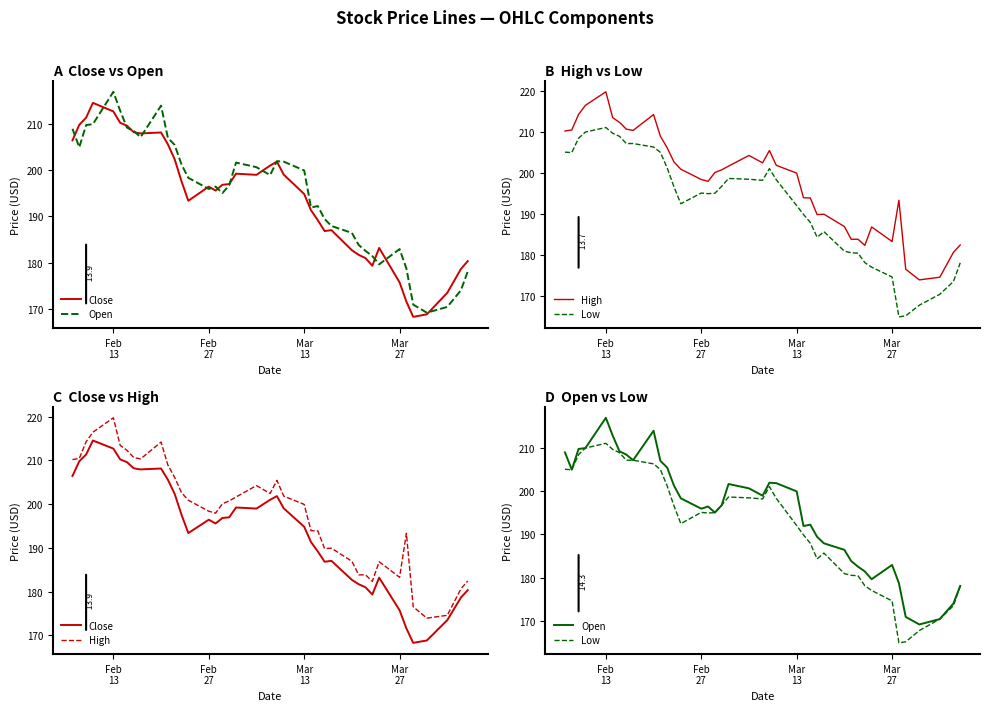

What is the difference between the highest and lowest values at Mar 13?

7.9